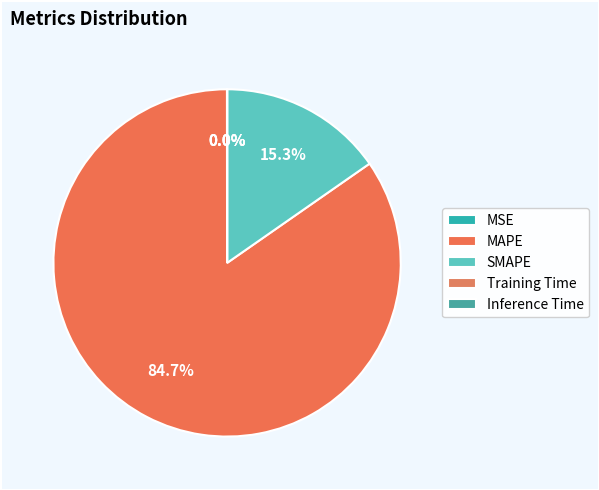

How much of the chart is everything except MAPE?

15.3%